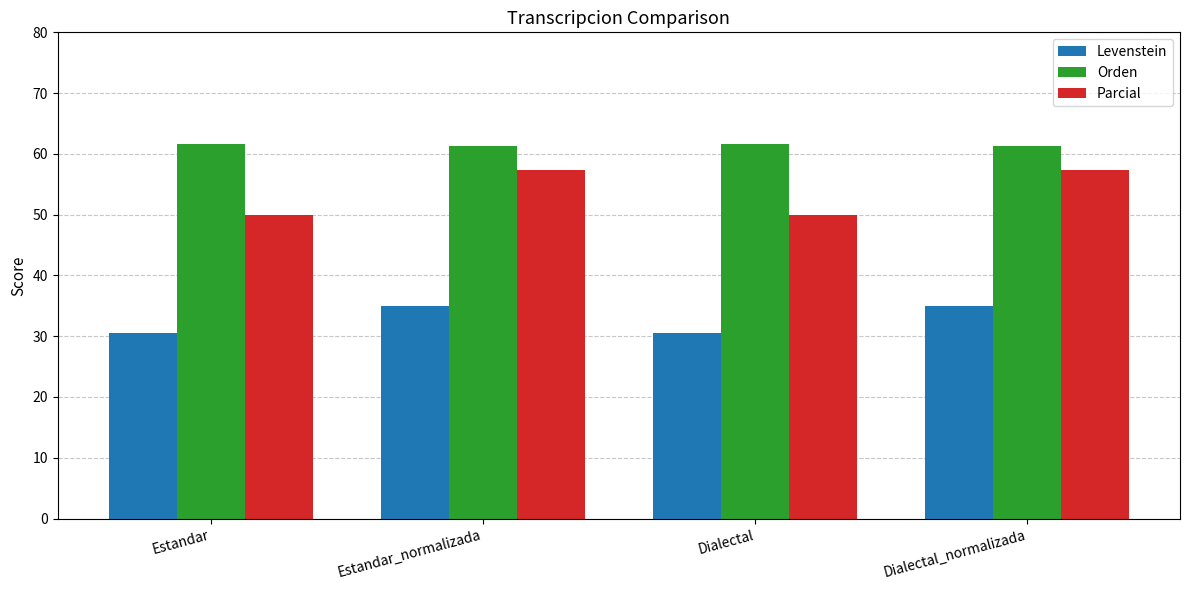

What is the highest value of the Parcial series?

57.4